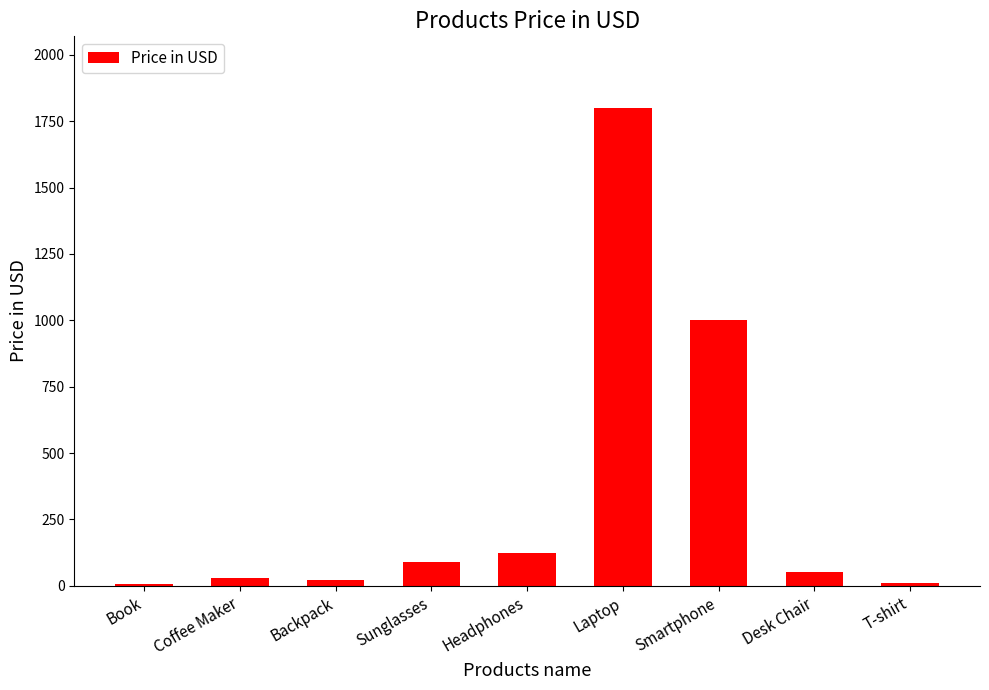

The value at Smartphone is 208. True or false?

False